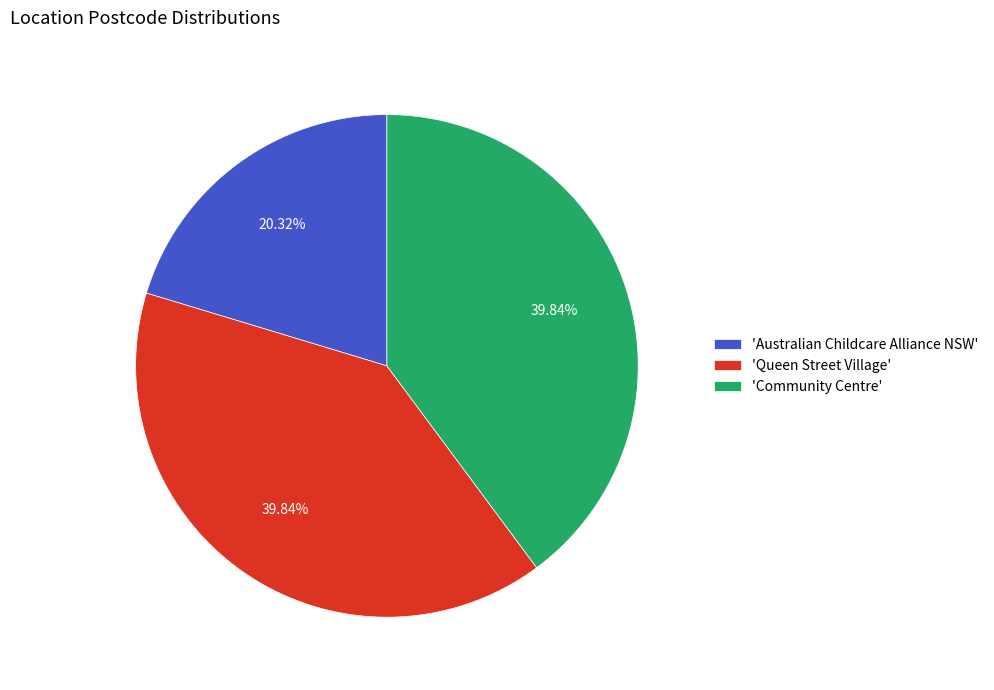

Approximately how many times larger is the value at 'Australian Childcare Alliance NSW' compared to 'Queen Street Village'?

0.5